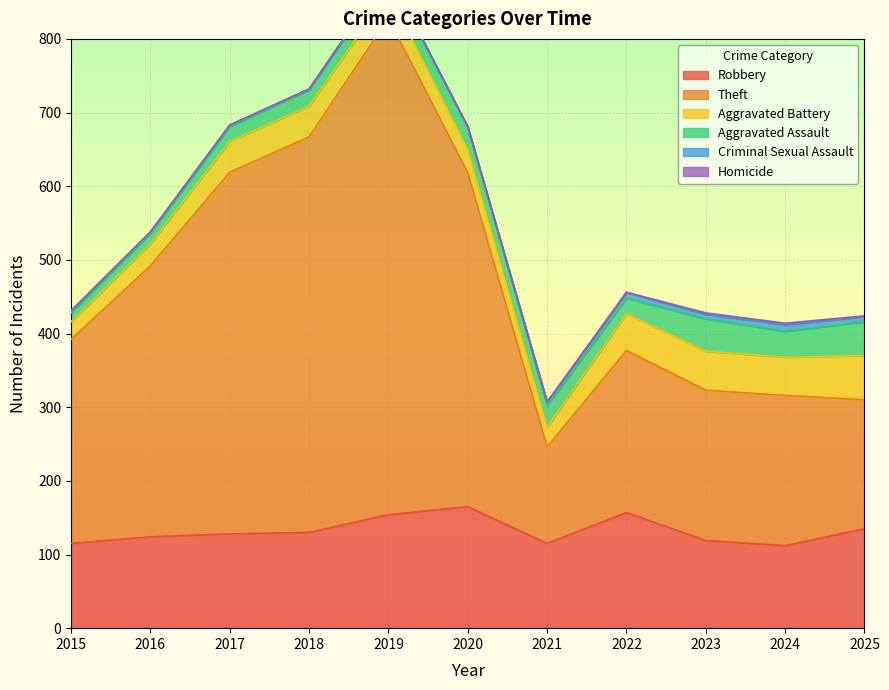

What is the minimum value for Robbery?

112